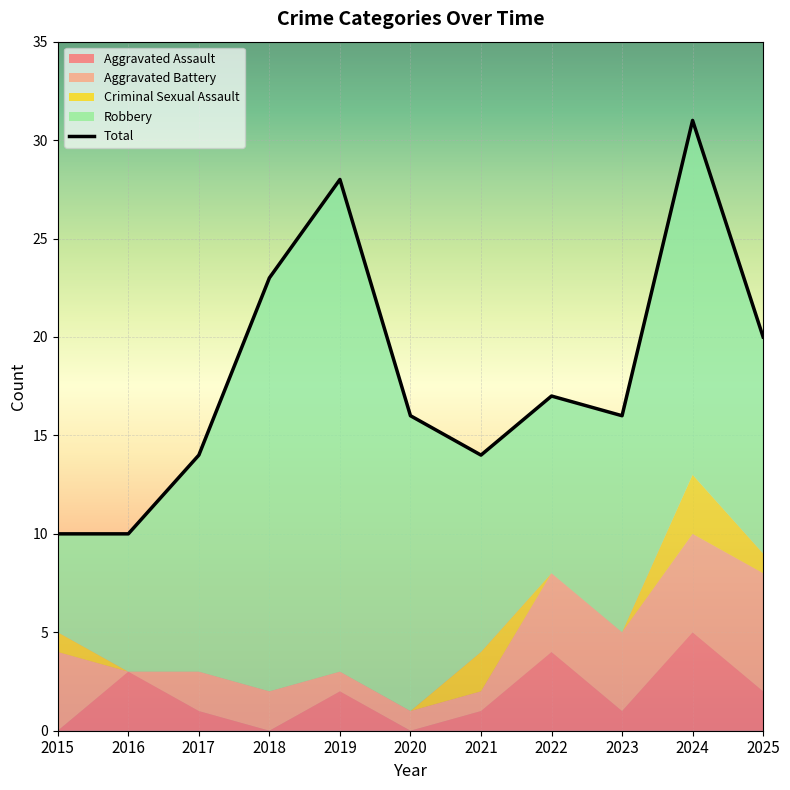

True or false: Criminal Sexual Assault and Robbery cross at least once.

False